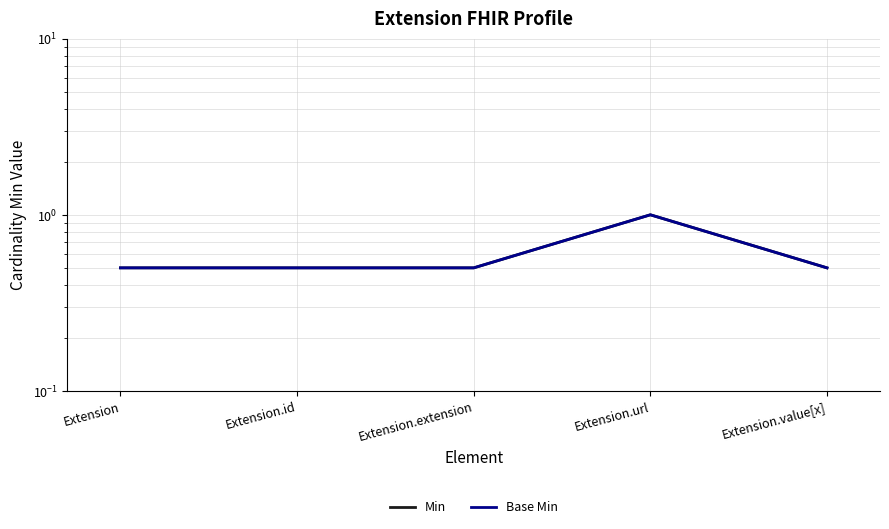

Where is Base Min nearest to the value 0?

Extension